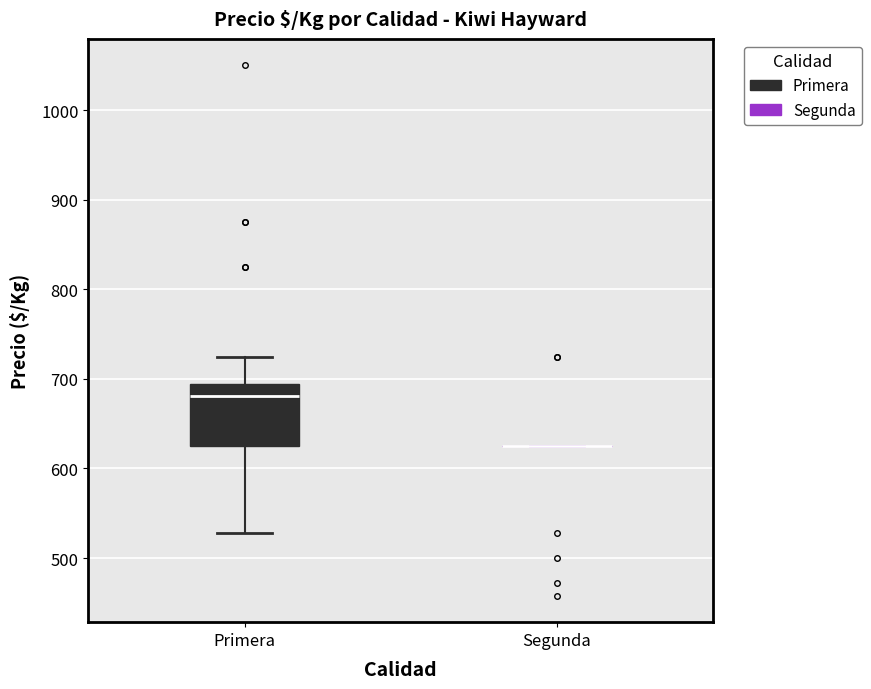

Comparing the boxes themselves (not the whiskers), which one is the tallest?

Primera